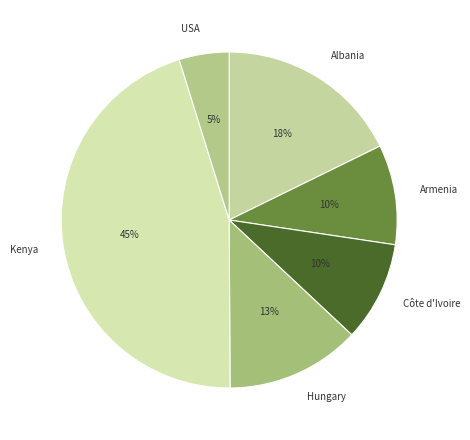

Between Kenya and Côte d'Ivoire, which is larger?

Kenya